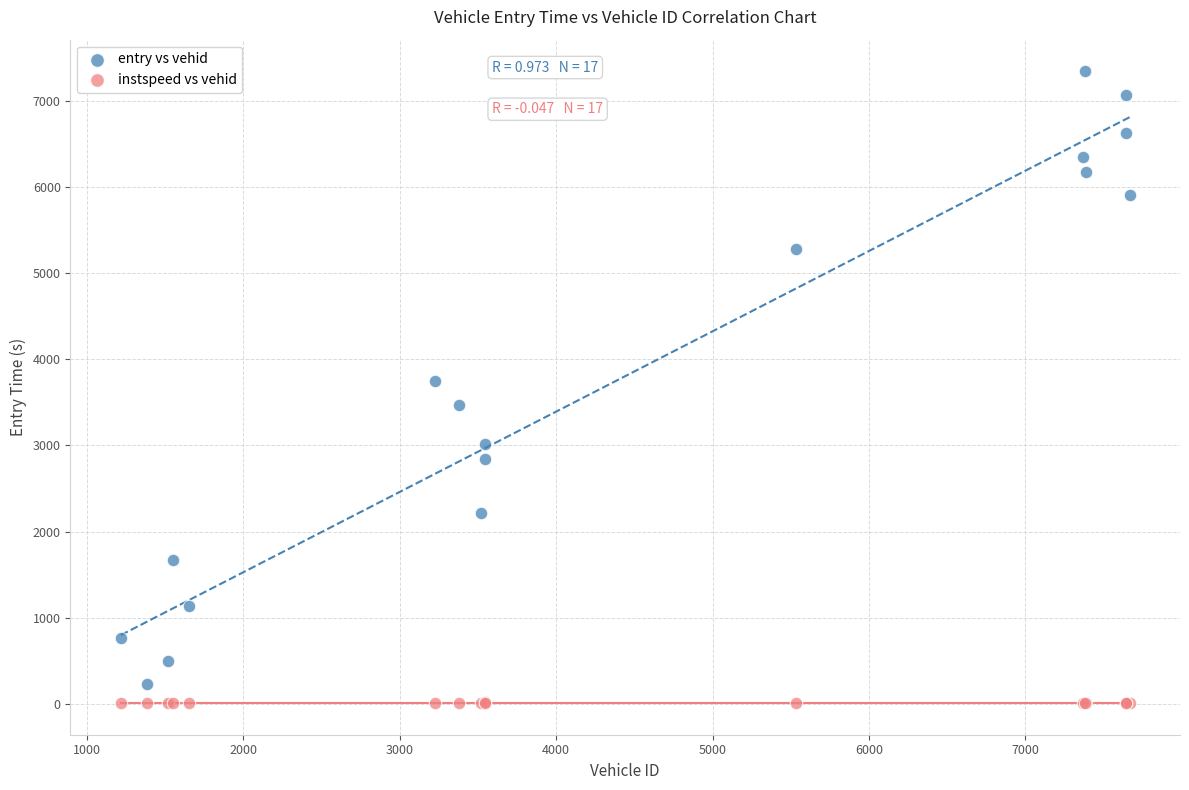

Which series has the largest Y range (max minus min)?

entry vs vehid